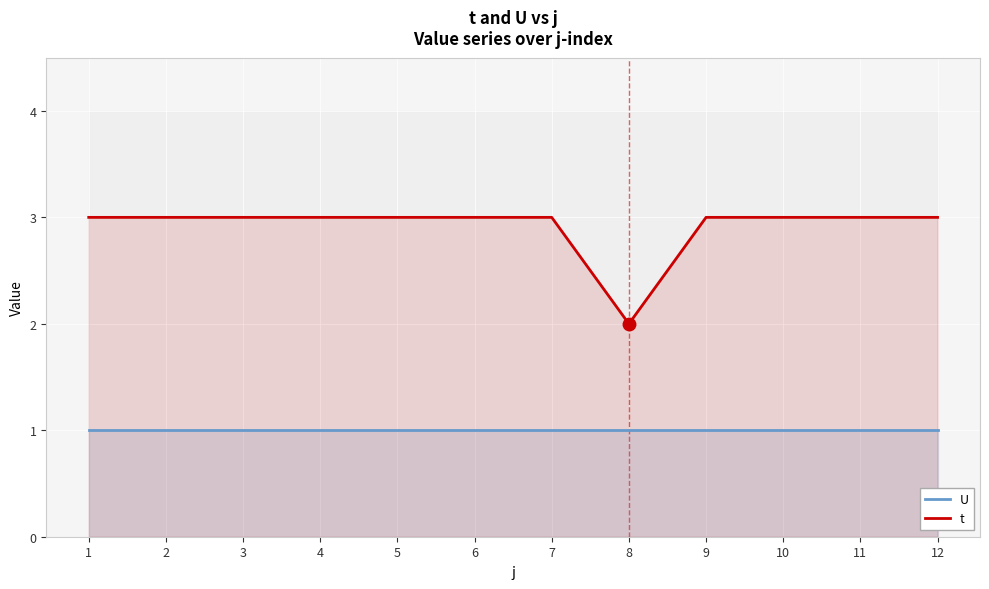

Reading left to right, list all the values displayed in this chart.

U: 1=1	2=1	3=1	4=1	5=1	6=1	7=1	8=1	9=1	10=1	11=1	12=1
t: 1=3	2=3	3=3	4=3	5=3	6=3	7=3	8=2	9=3	10=3	11=3	12=3